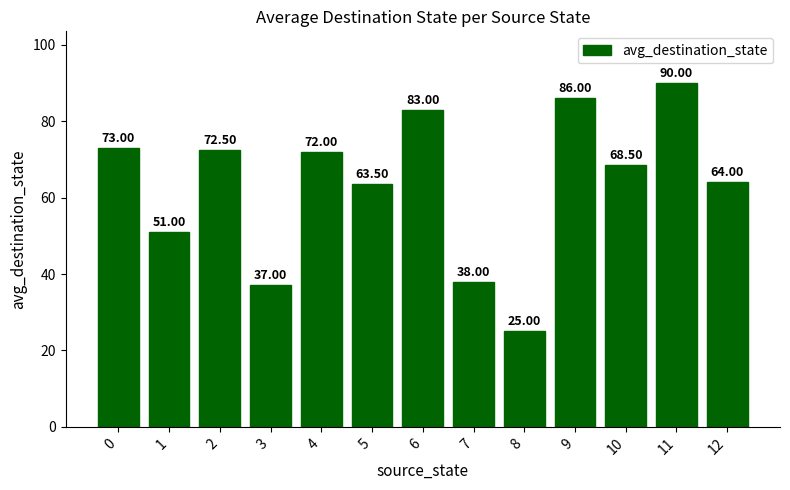

What is the difference between the maximum and second lowest values?

53.0